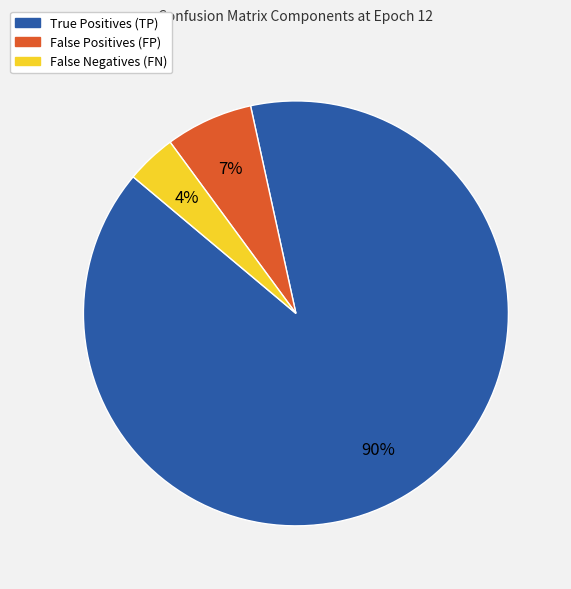

Does any single category account for the majority?

Yes